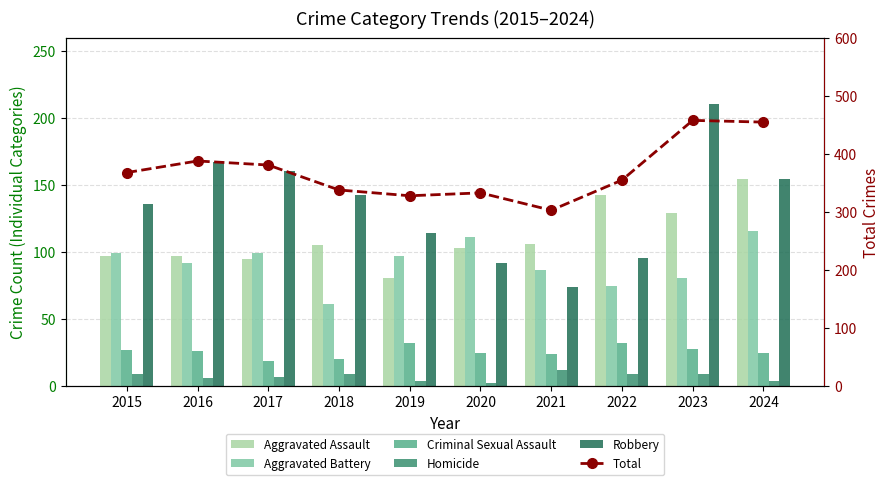

What is the sum of the Criminal Sexual Assault values at 2018 and 2016?

46